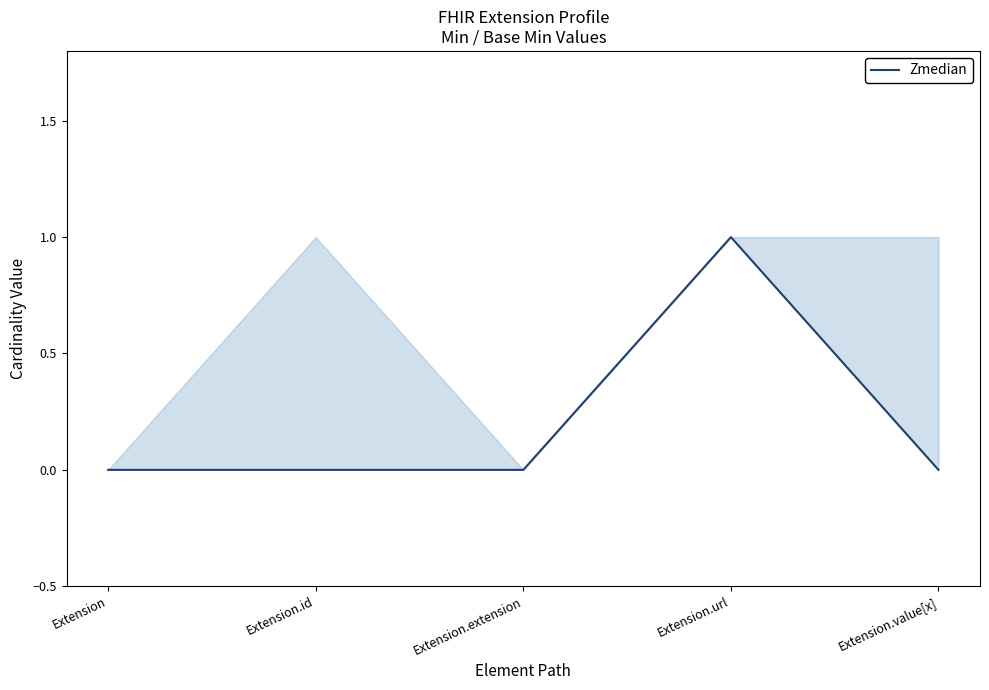

Is it true that the value at Extension is 0?

True